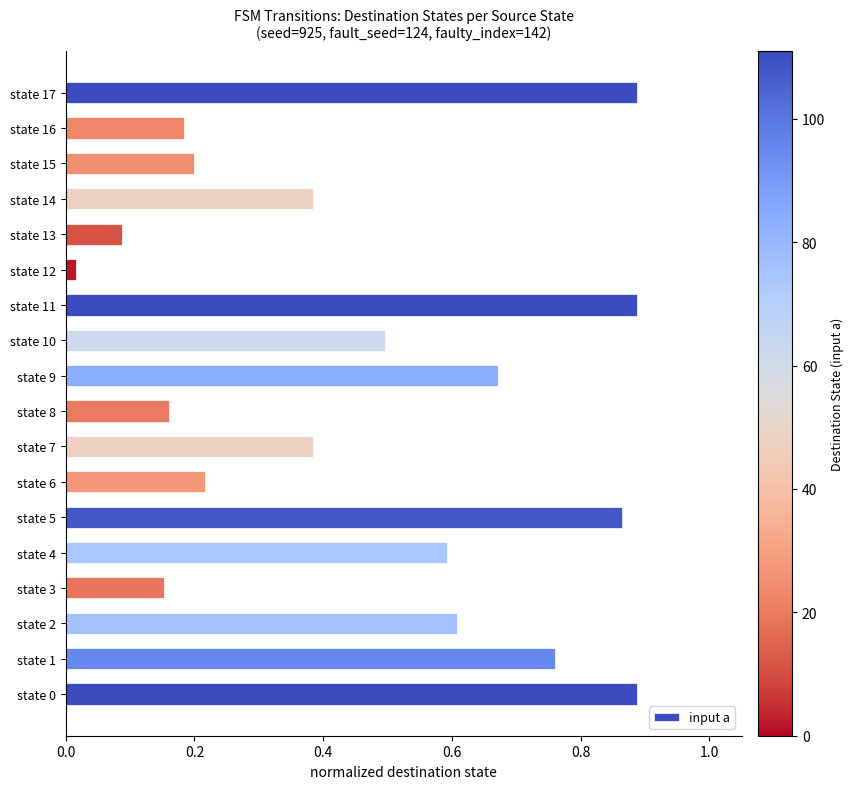

What is the change in value from state 5 to state 14?

-0.5